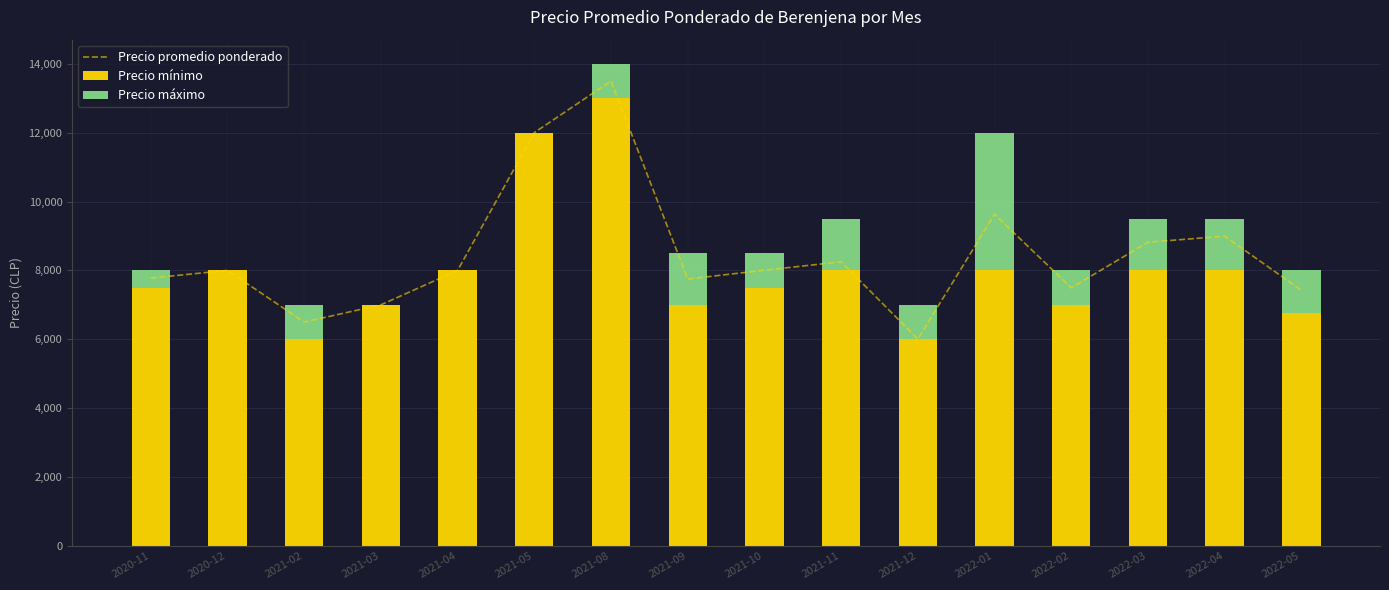

Is it true that Precio mínimo equals 7000 at 2022-02?

True